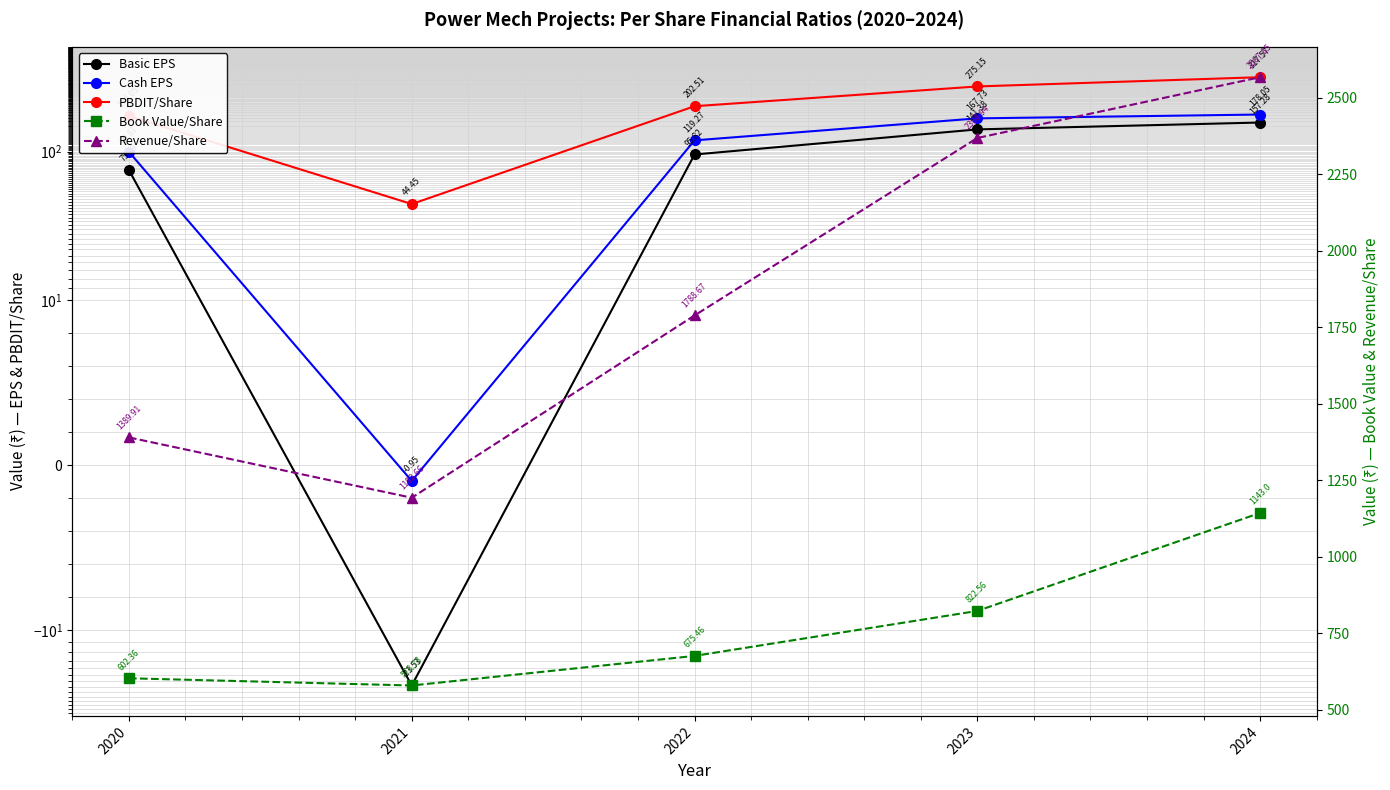

How many series are shown in this chart?

5